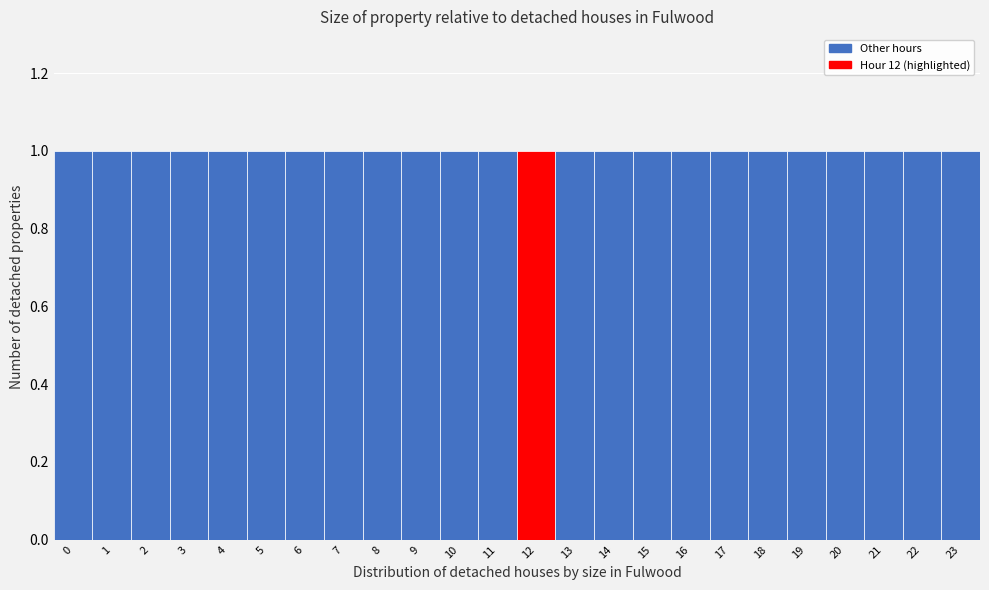

Reading left to right, list every bar in this chart as the range it spans on the x-axis followed by its height. The values are not printed on the chart, so give them approximately, as read against the axis.

-0.5 to 0.5: 1
0.5 to 1.5: 1
1.5 to 2.5: 1
2.5 to 3.5: 1
3.5 to 4.5: 1
4.5 to 5.5: 1
5.5 to 6.5: 1
6.5 to 7.5: 1
7.5 to 8.5: 1
8.5 to 9.5: 1
9.5 to 10.5: 1
10.5 to 11.5: 1
11.5 to 12.5: 1
12.5 to 13.5: 1
13.5 to 14.5: 1
14.5 to 15.5: 1
15.5 to 16.5: 1
16.5 to 17.5: 1
17.5 to 18.5: 1
18.5 to 19.5: 1
19.5 to 20.5: 1
20.5 to 21.5: 1
21.5 to 22.5: 1
22.5 to 23.5: 1